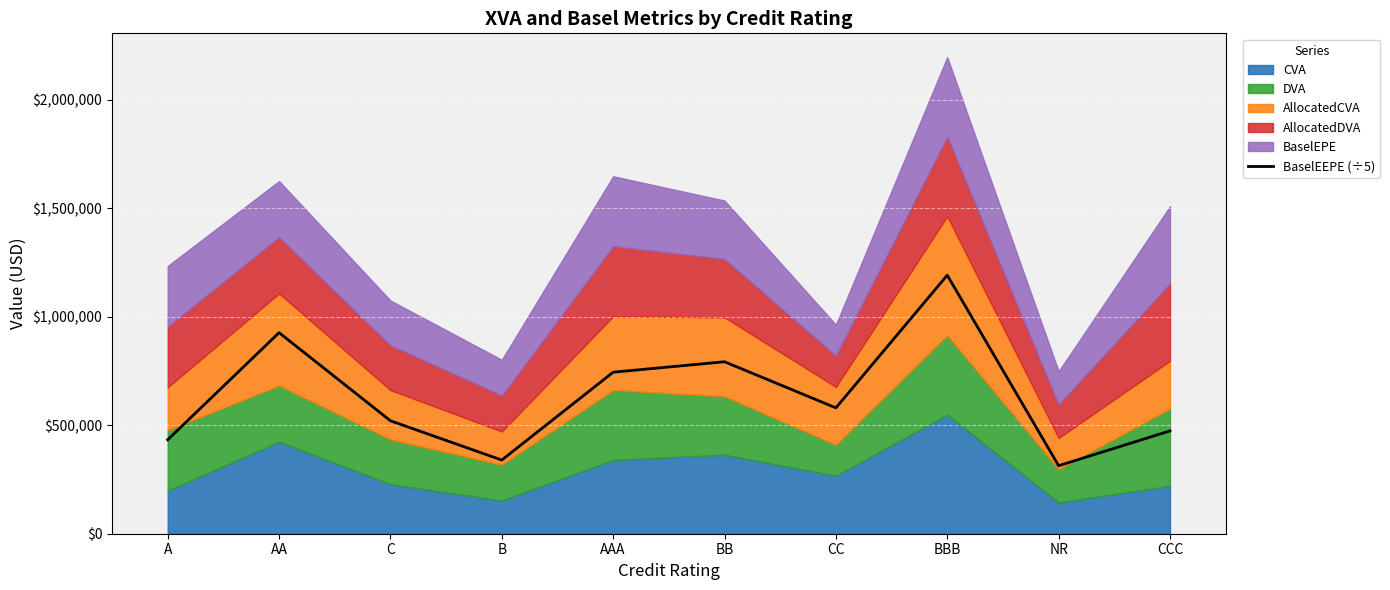

How many interior local valleys (lower than both neighbors) does the data have?

3